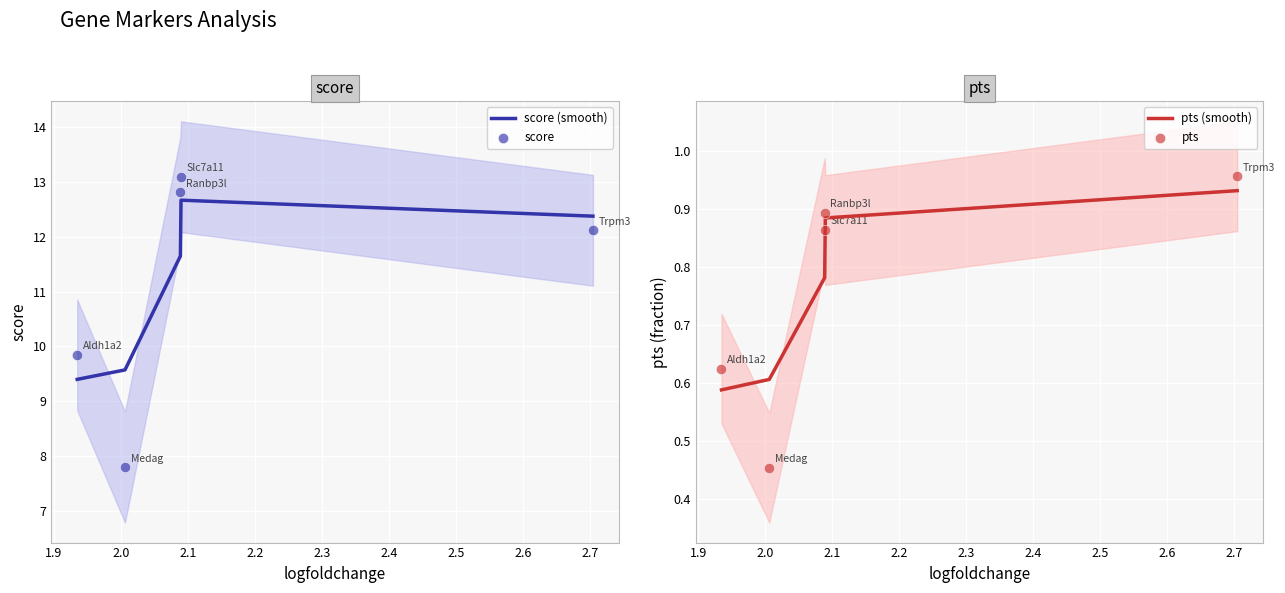

At how many categories does at least one series exceed 4?

5